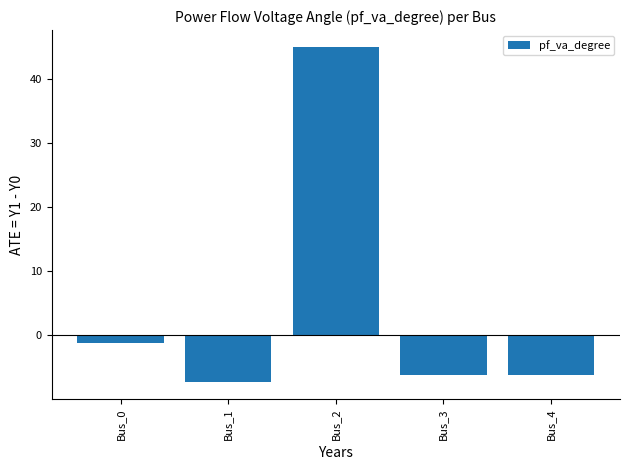

At which label is the value closest to 18?

Bus_0